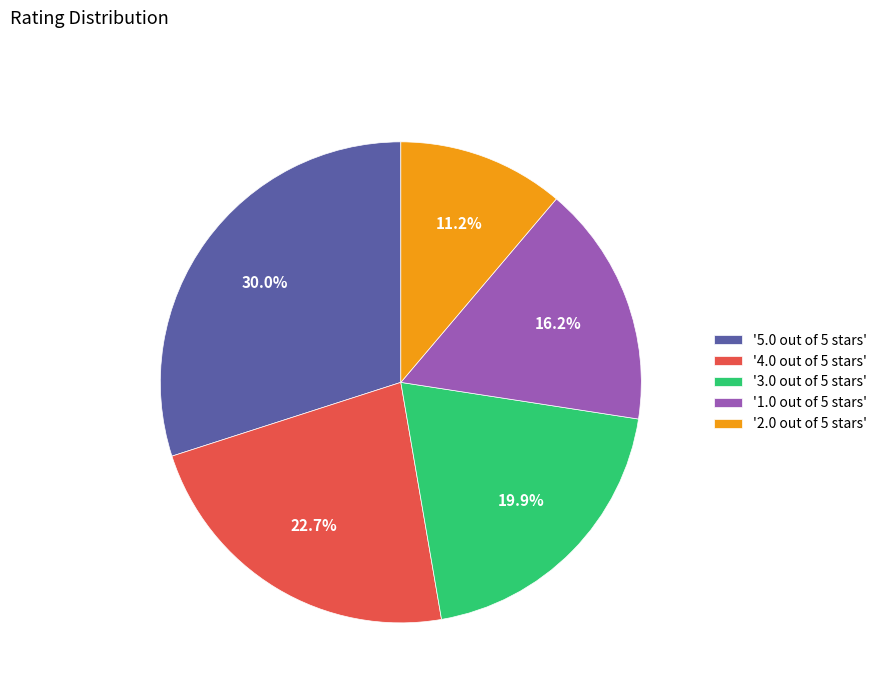

Rank the categories by value from lowest to highest.

'2.0 out of 5 stars', '1.0 out of 5 stars', '3.0 out of 5 stars', '4.0 out of 5 stars', '5.0 out of 5 stars'